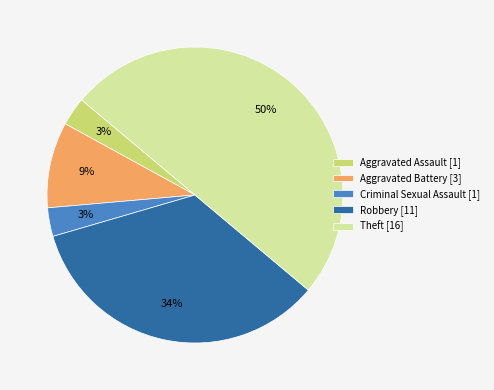

Is it true that Theft is 50% of the pie?

True